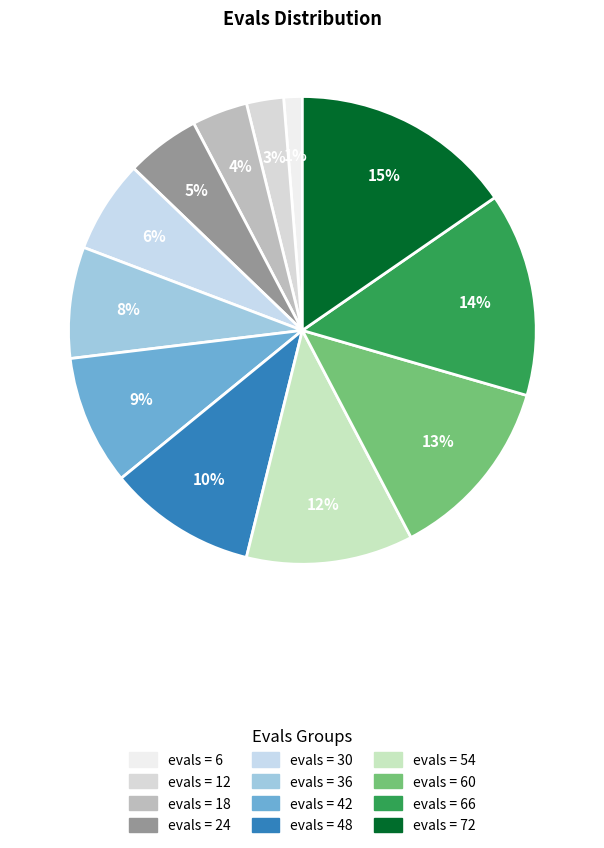

Which slice is the smallest?

6